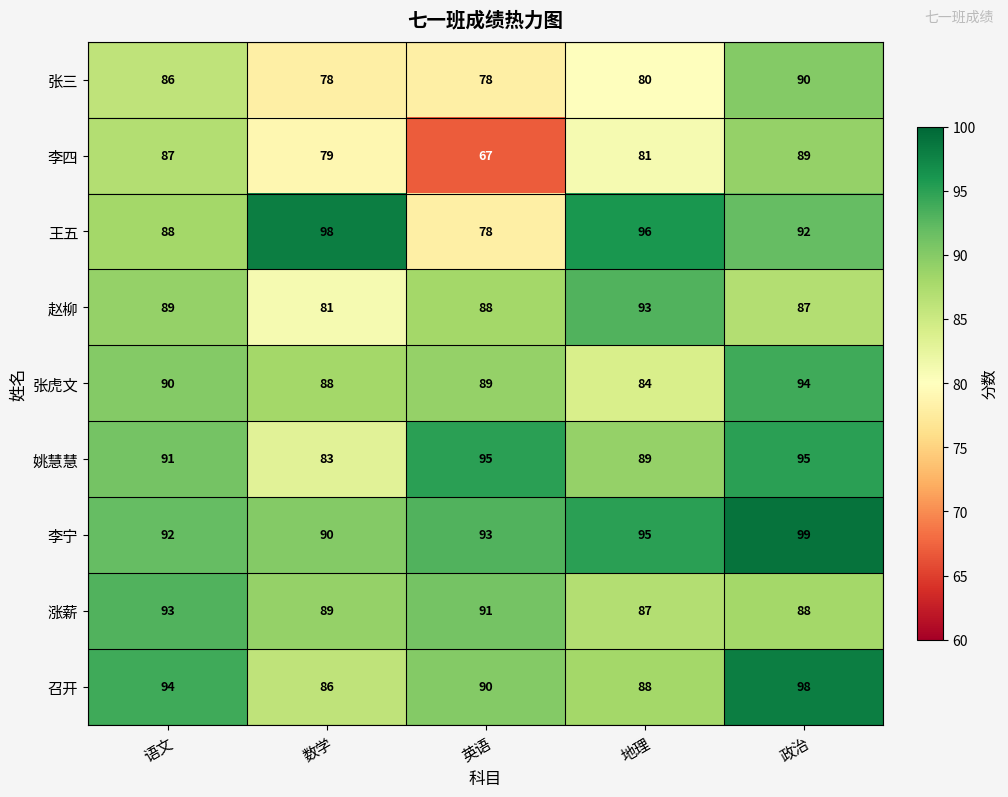

What is the approximate value of 张虎文 at 数学?

88